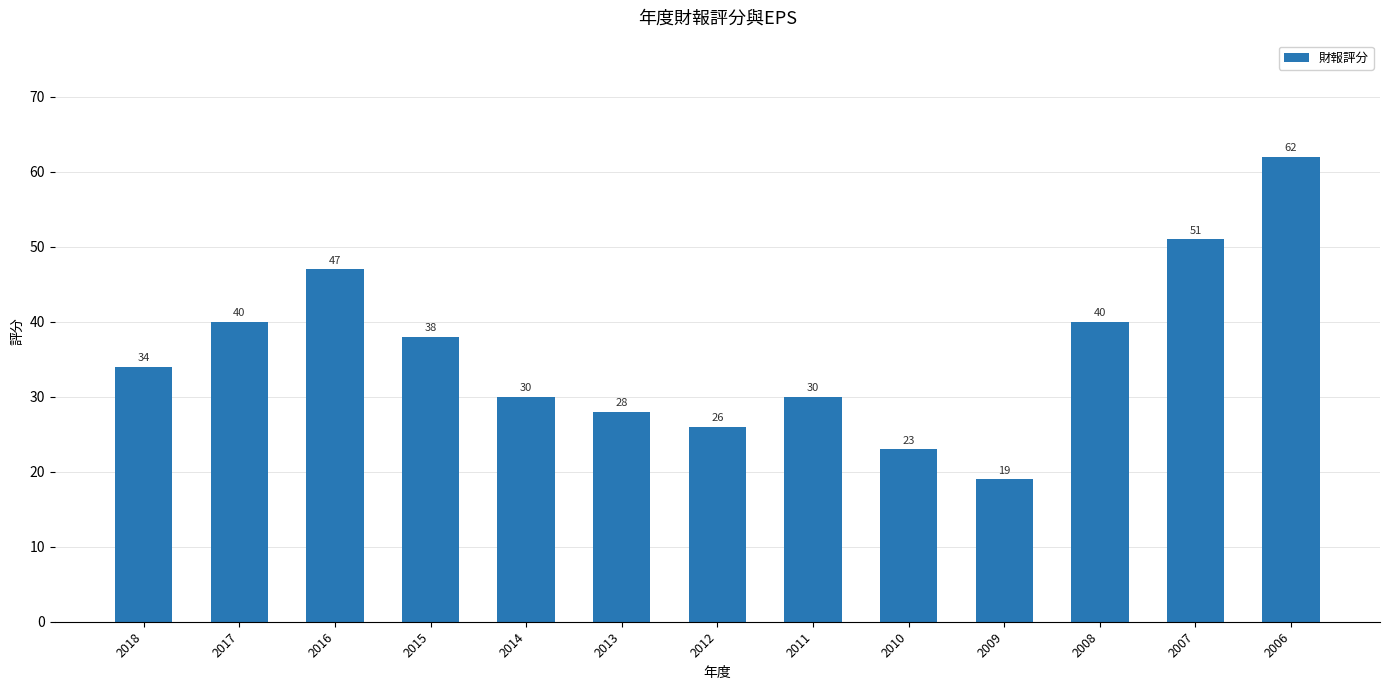

What is the change in value from 2017 to 2014?

-10